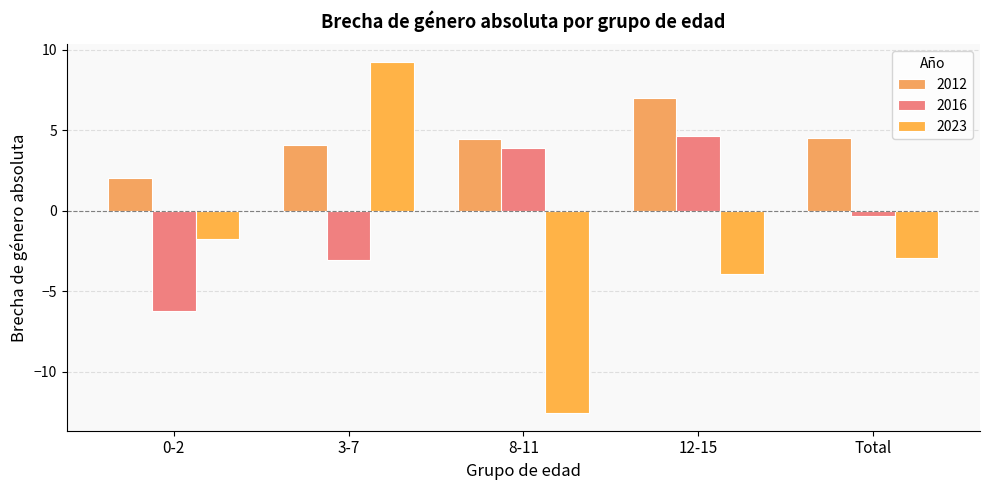

What is the maximum value shown in the chart?

9.3